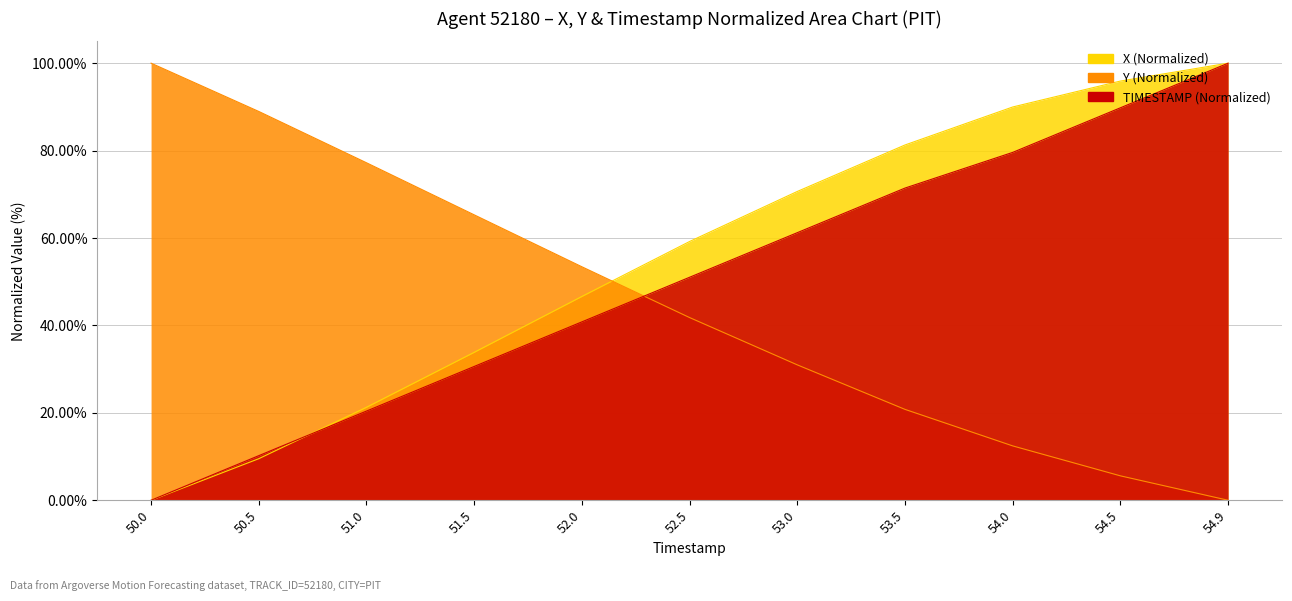

What is the sum of all X values?

608.3